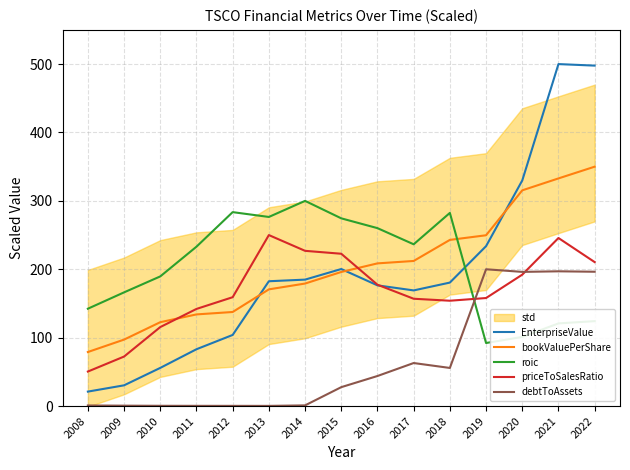

What is the value of the debtToAssets point at the 7th from the left?

1.0